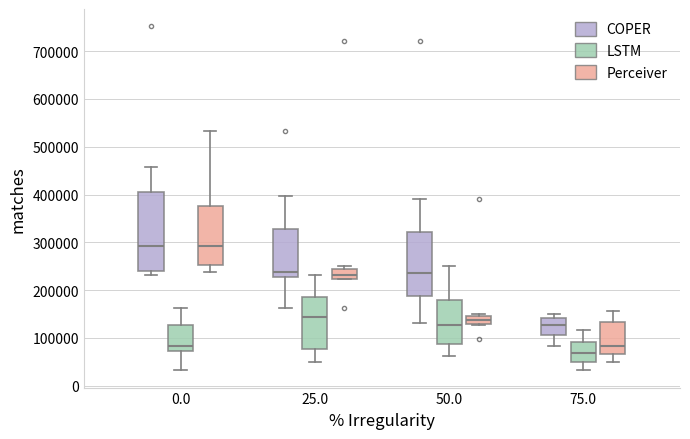

Which box is the tallest, from its lower edge to its upper edge?

0.0 (COPER)